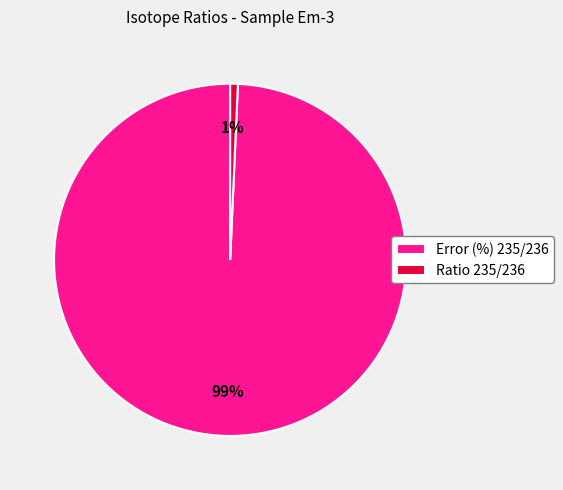

What is the majority slice?

Error (%) 235/236